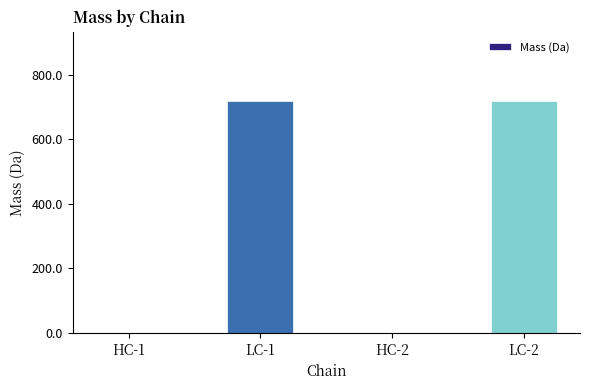

Are the bars grouped side by side (vs. stacked)?

No